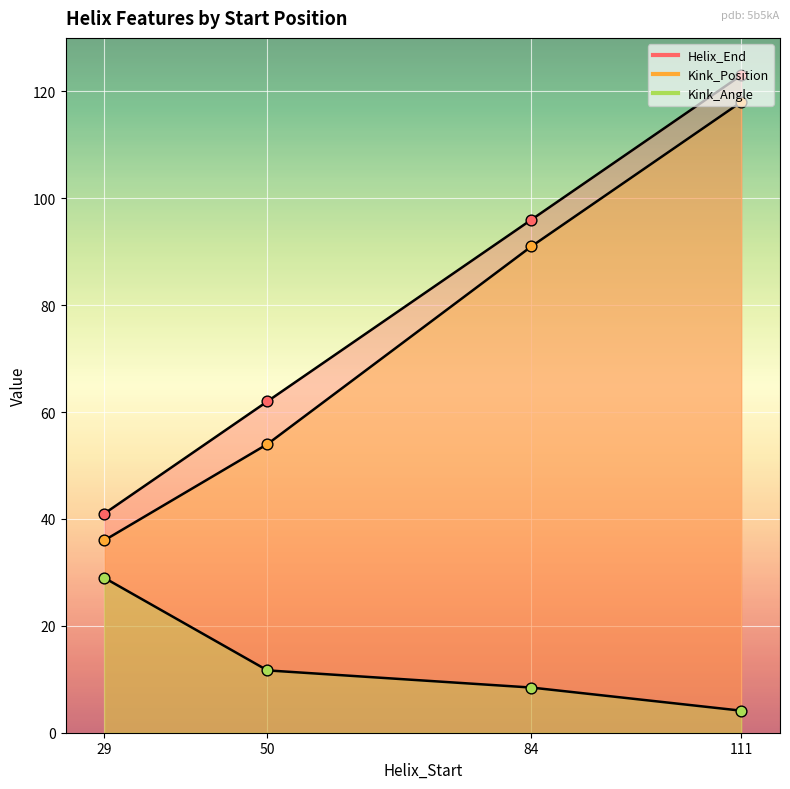

Is the value of Helix_End at 29 greater than the value of Kink_Angle at 29?

Yes